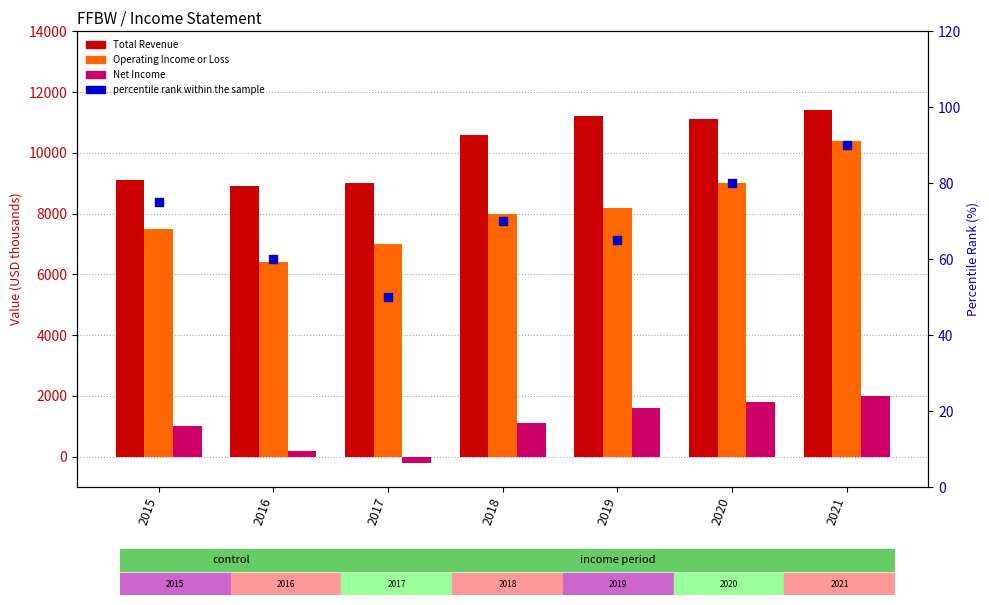

What are all the series names shown in the legend?

Total Revenue, Operating Income or Loss, Net Income, percentile rank within the sample